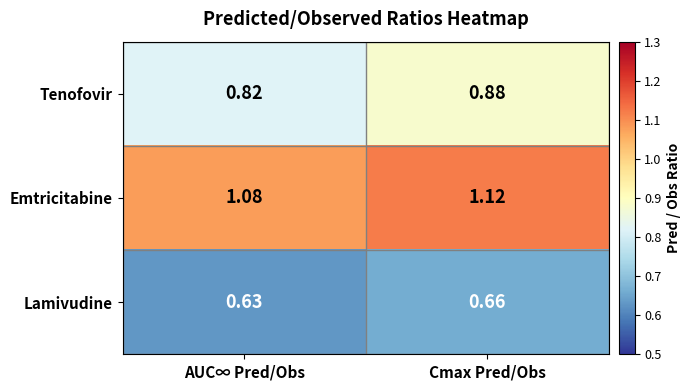

Which series has the largest range (max minus min)?

Tenofovir